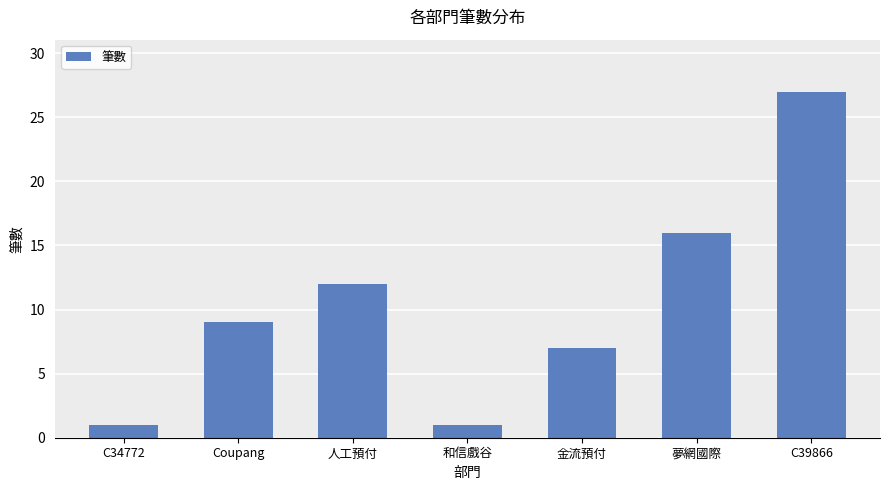

What is the greatest value displayed?

27